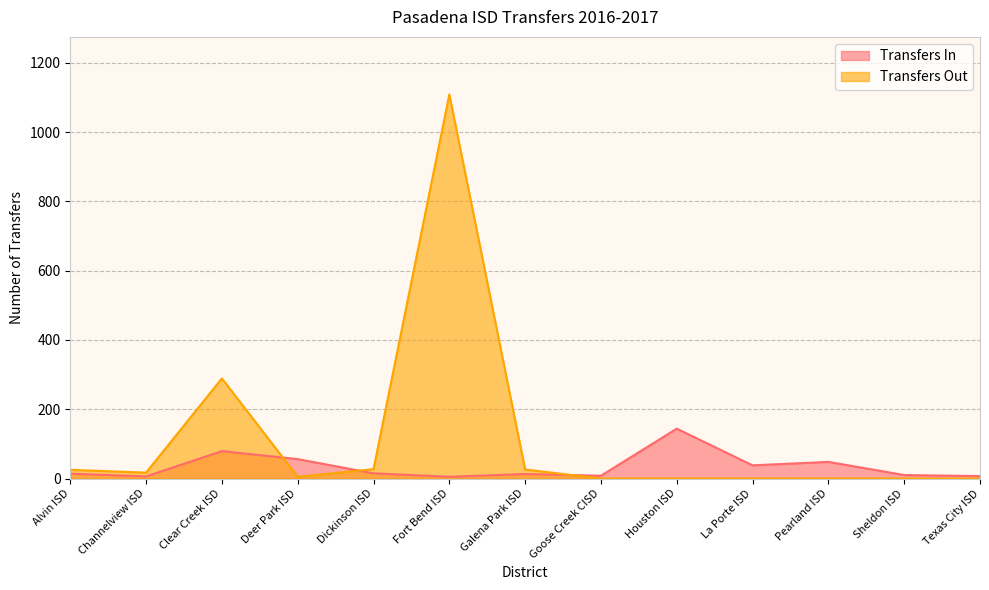

How many times do Transfers In and Transfers Out cross each other?

3